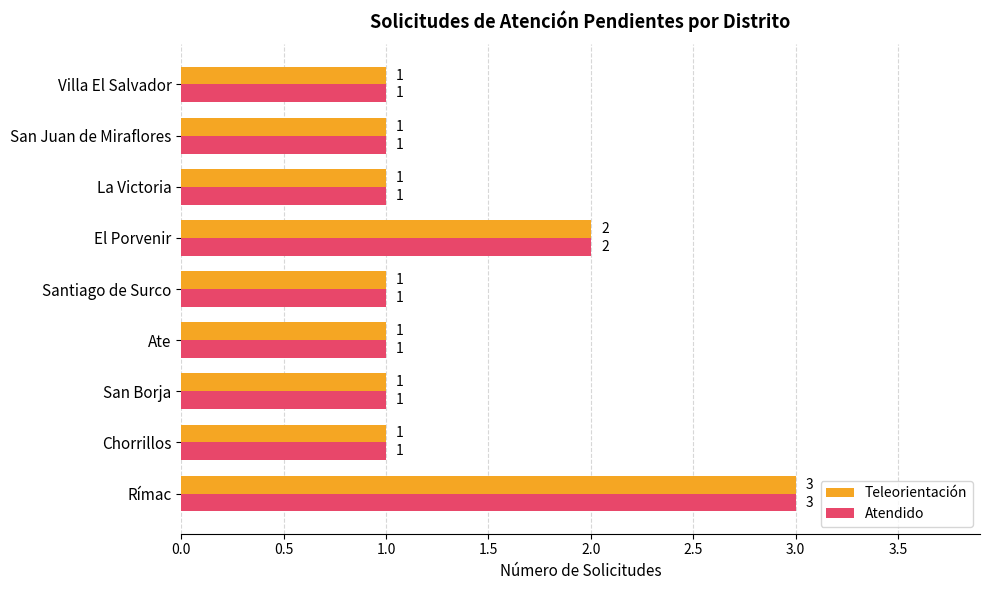

At which label is Atendido closest to 2?

El Porvenir